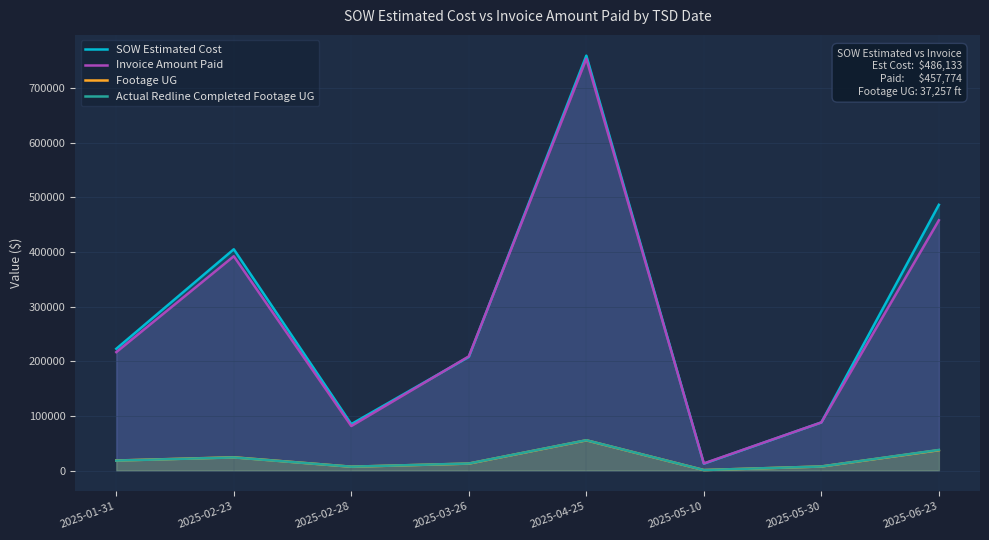

Reading right to left, what are all the values shown in this chart?

SOW Estimated Cost: 486133.2	88033.5	12601.5	758993.8	207921.0	84935.5	404793.0	222759.0
Invoice Amount Paid: 457774.1	88045.5	13008.1	753302.5	208861.0	81445.0	392069.0	216641.0
Footage UG: 37257.0	7442.0	939.0	55330.0	12748.0	7049.0	24213.0	18373.0
Actual Redline Completed Footage UG: 37700.0	7447.0	928.0	55488.0	12879.0	7081.0	24003.0	18238.0